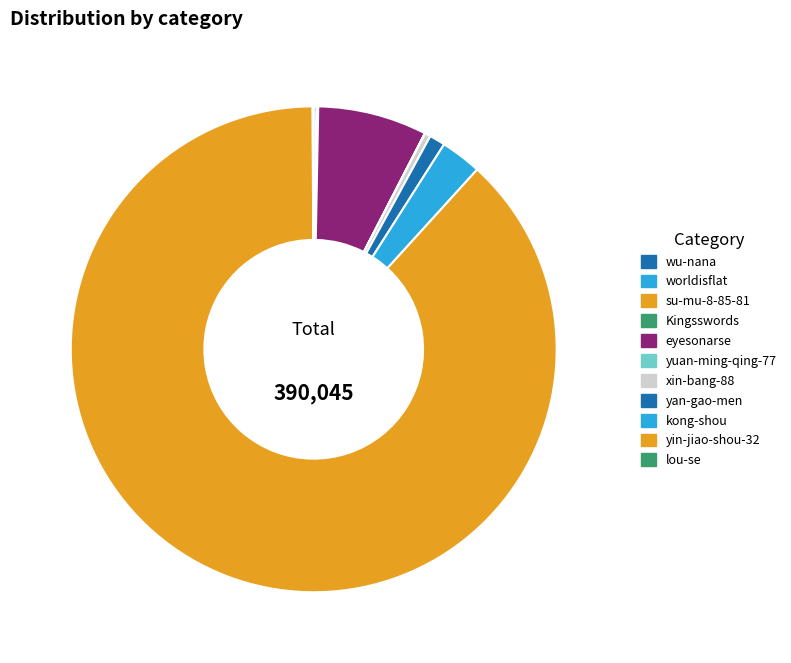

Which slice is the smallest?

worldisflat